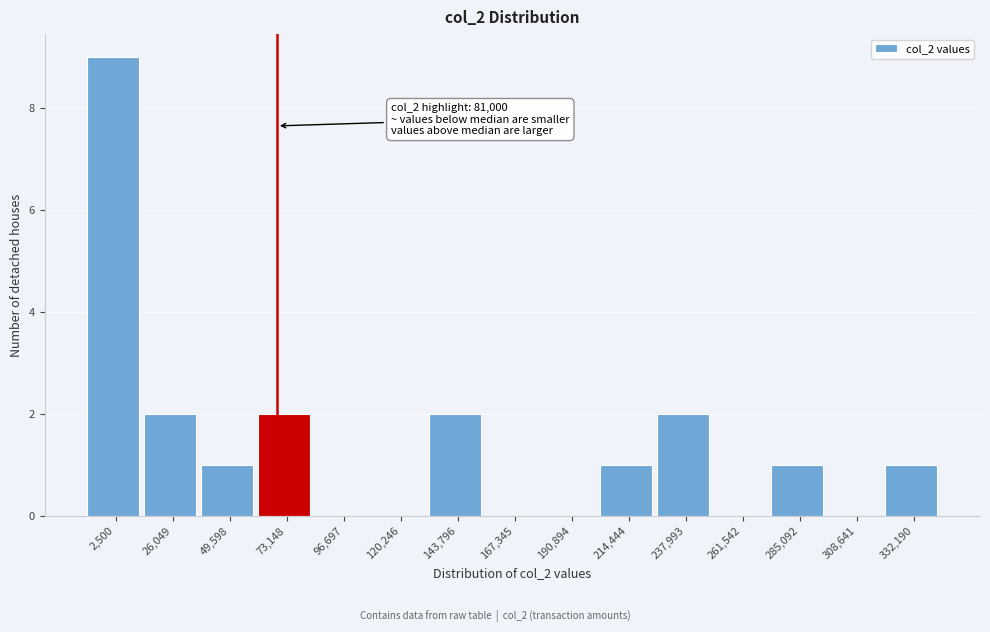

Reading right to left, extract all data points from this chart.

332,190=1	308,641=0	285,092=1	261,542=0	237,993=2	214,444=1	190,894=0	167,345=0	143,796=2	120,246=0	96,697=0	73,148=2	49,598=1	26,049=2	2,500=9